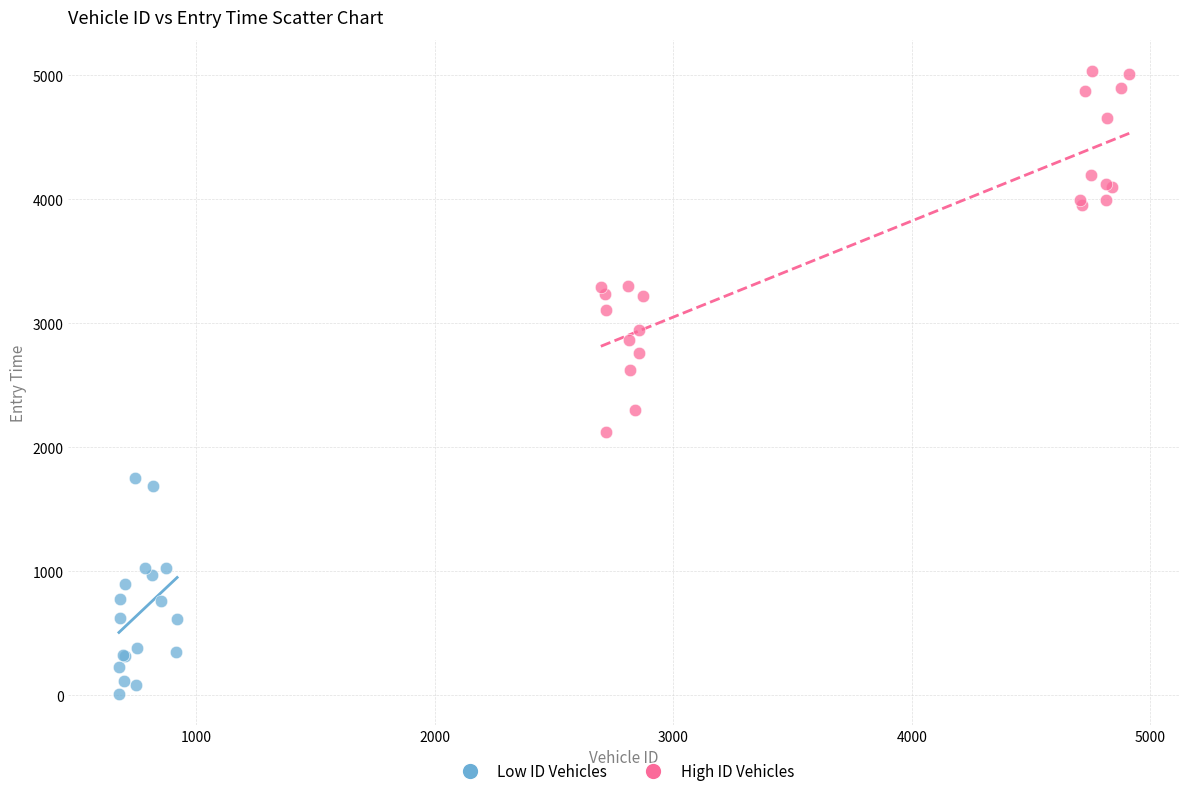

Which series reaches the maximum Y coordinate?

High ID Vehicles